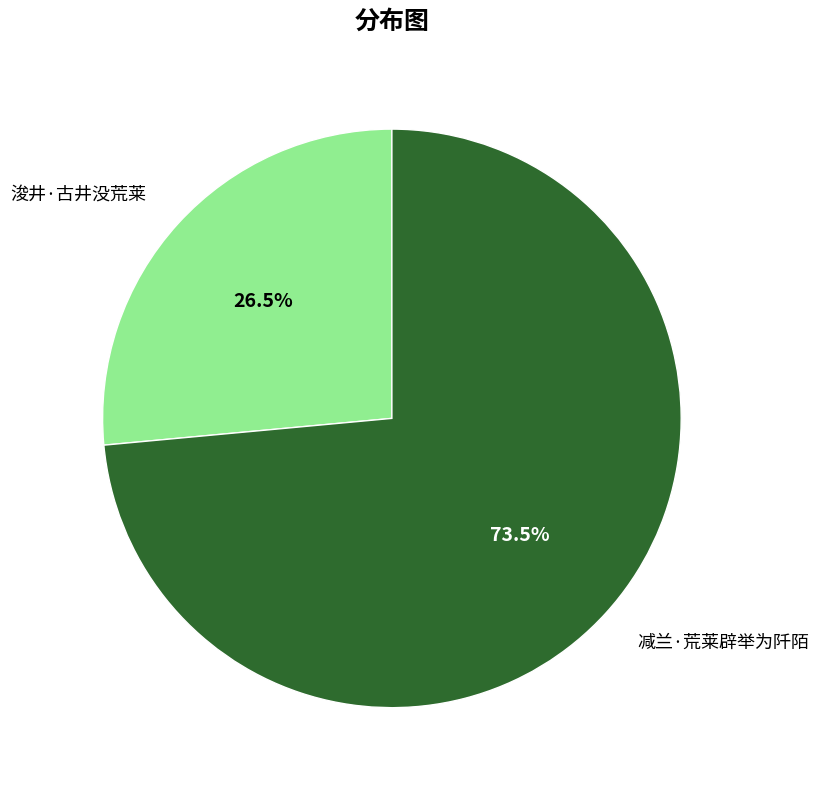

What is the ratio of the value at 减兰·荒莱辟举为阡陌 to the value at 浚井·古井没荒莱?

2.8